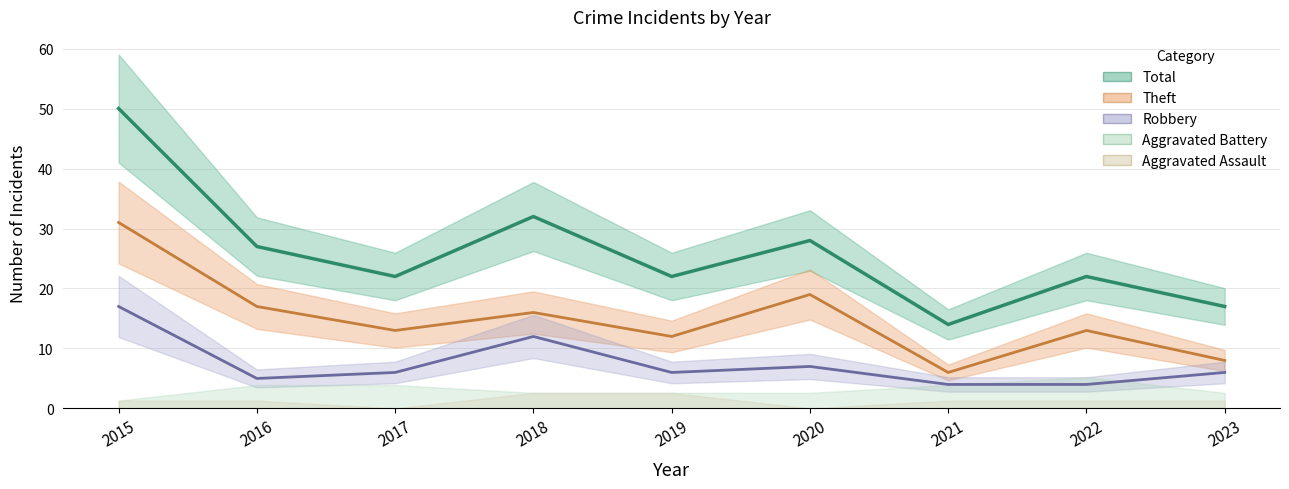

True or false: Total and Theft cross at least once.

False